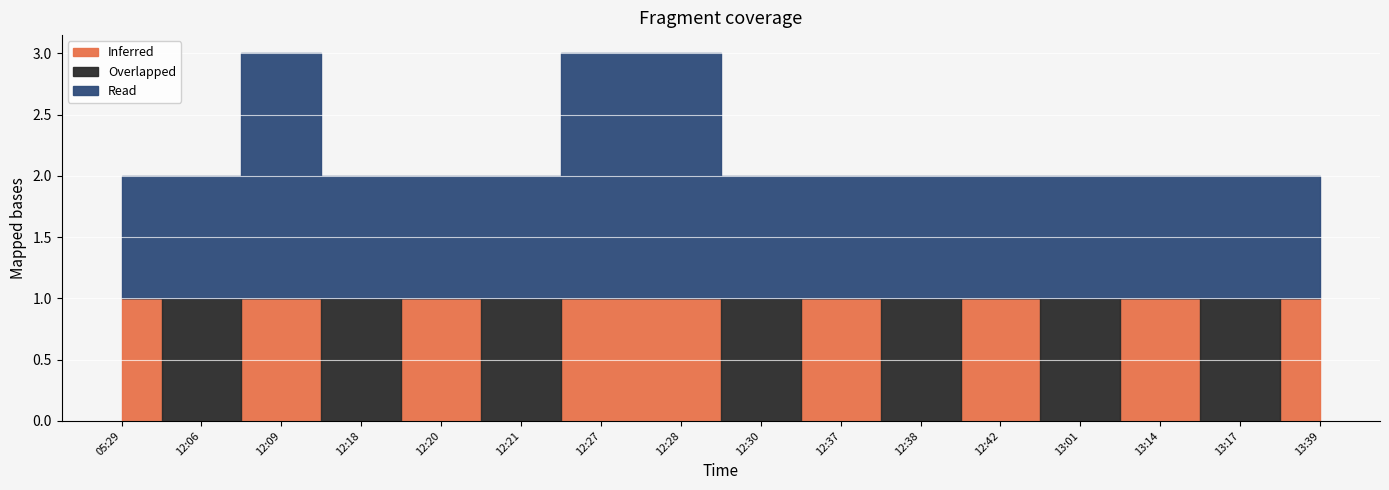

How many Overlapped values are between 0 and 1?

16